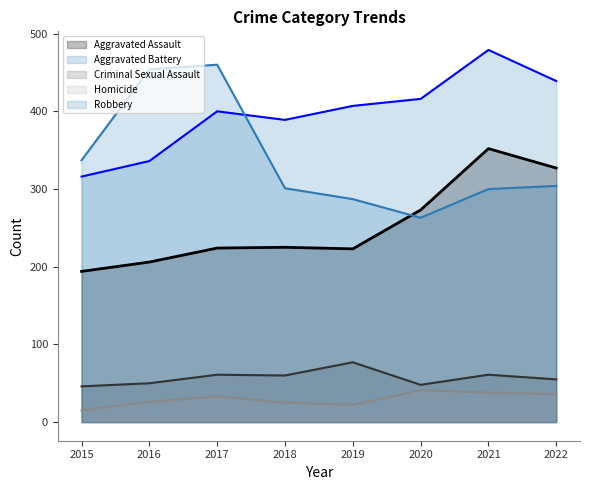

Rank the series at 2015 from highest to lowest value.

Robbery, Aggravated Battery, Aggravated Assault, Criminal Sexual Assault, Homicide